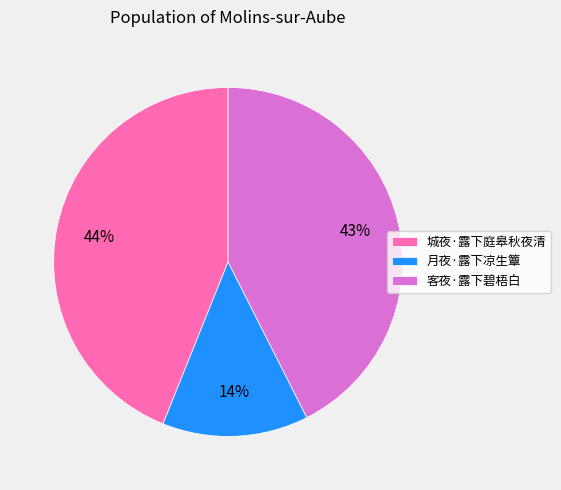

Rank the categories by value from highest to lowest.

城夜·露下庭皋秋夜清, 客夜·露下碧梧白, 月夜·露下凉生簟